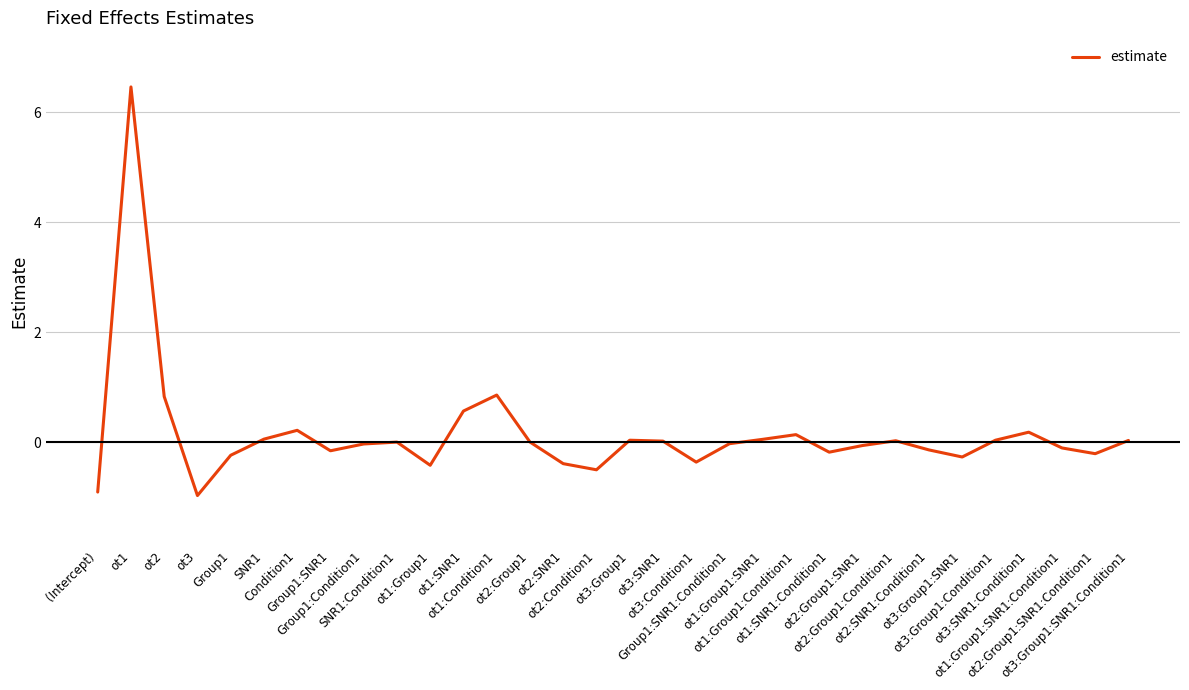

What is the greatest value displayed?

6.5